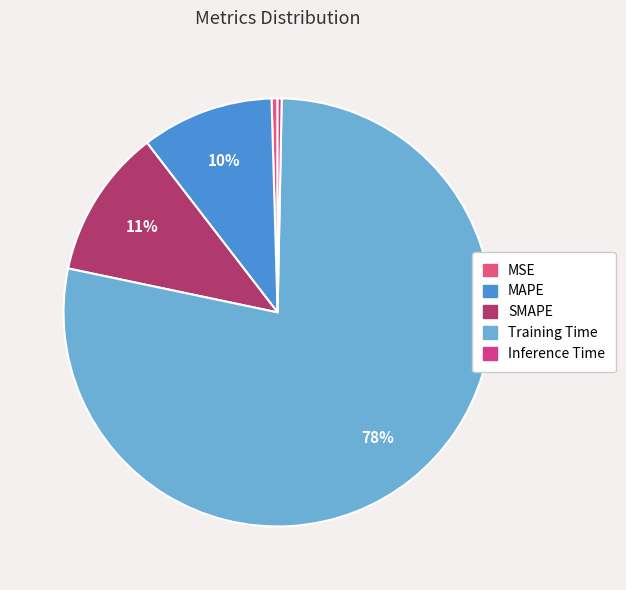

Rank the categories by value from lowest to highest.

Inference Time, MSE, MAPE, SMAPE, Training Time